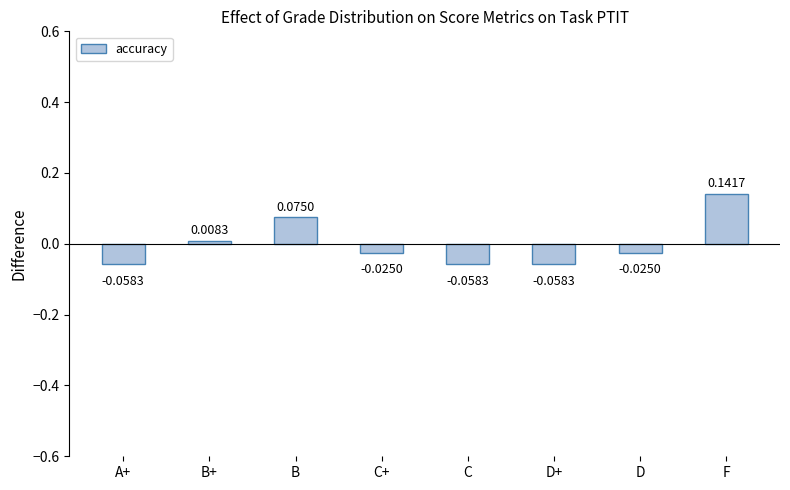

How many negative values are there?

5